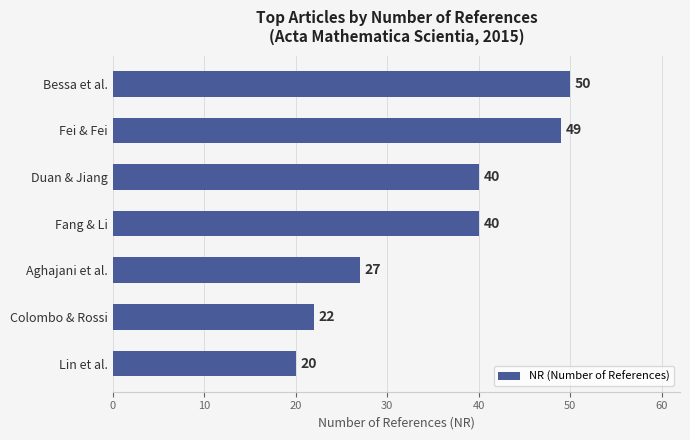

What is the minimum value shown in the chart?

20